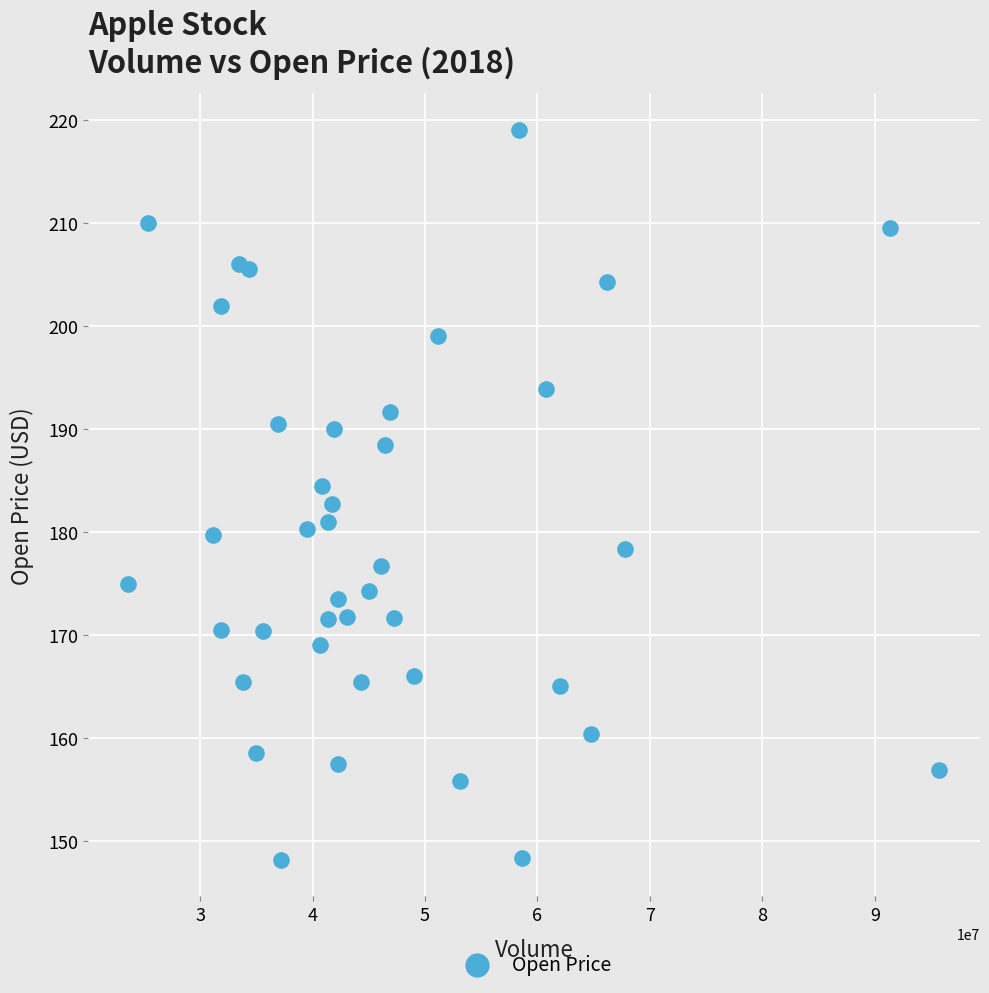

What is the range of Y values (max minus min)?

70.9